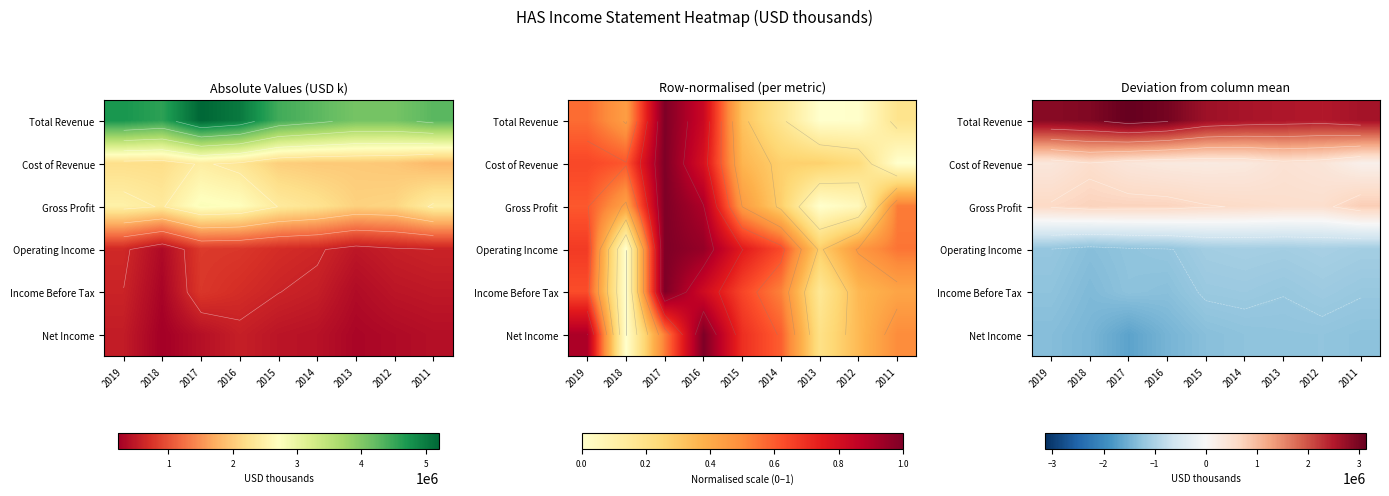

What is the smallest value displayed?

-1672200.0